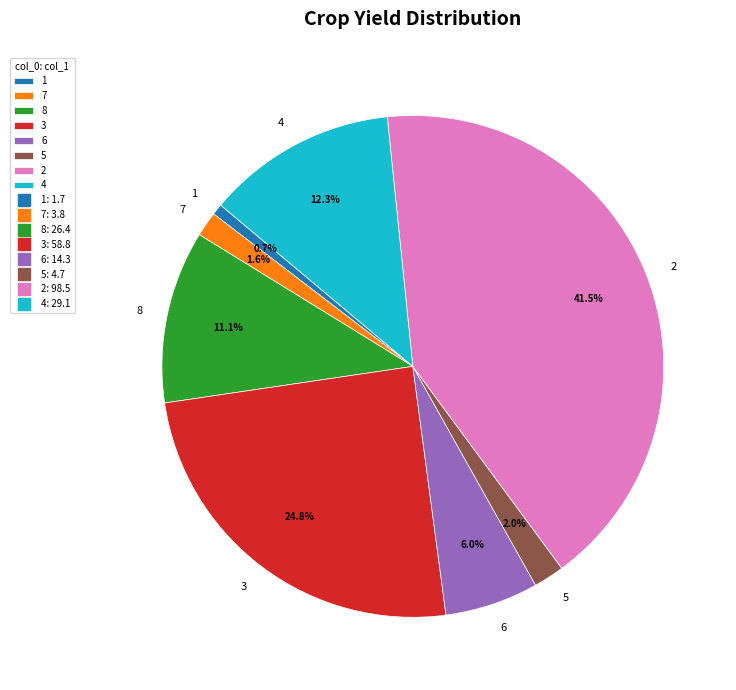

Combined, do 6 and 1 account for over 50%?

No